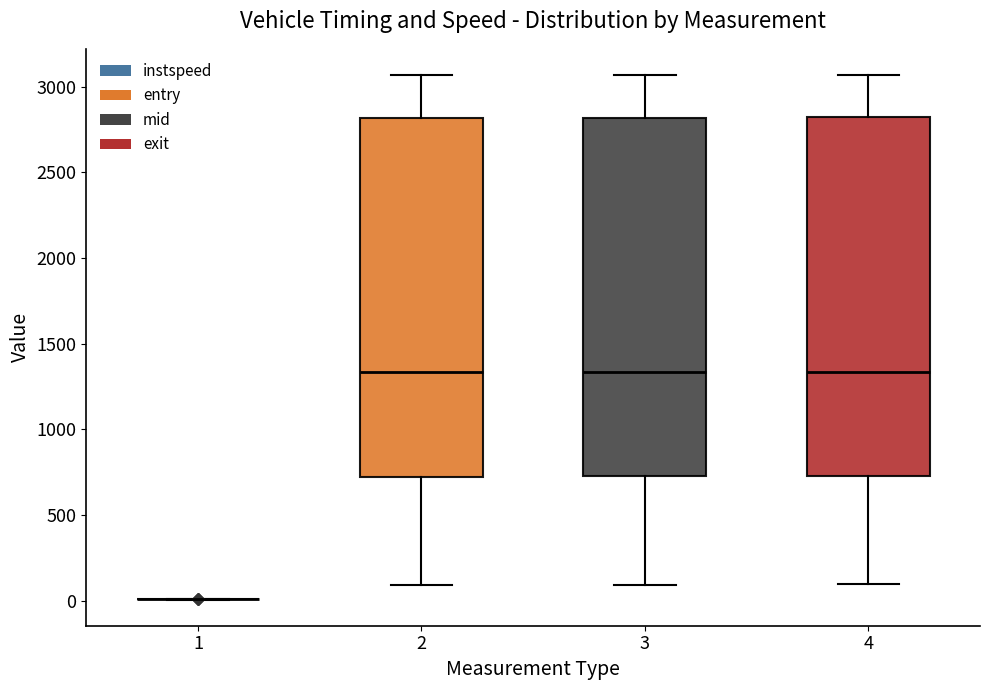

Reading left to right, transcribe this box plot: for each box, give where its median line is, the range the box spans, and where its two whiskers end, as read against the y-axis. The values are not printed on the chart, so give them approximately, as read against the axis.

1: box collapsed to a line at 0, whiskers 0 to 0
2: median 1350, box 700 to 2800, whiskers 100 to 3050
3: median 1350, box 750 to 2800, whiskers 100 to 3050
4: median 1350, box 750 to 2800, whiskers 100 to 3050